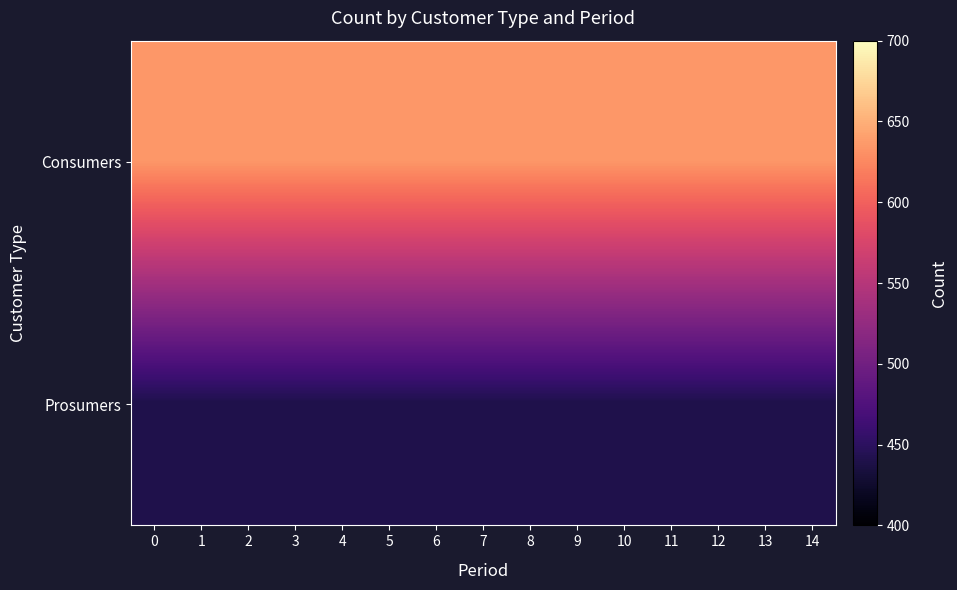

Reading right to left, transcribe all the data shown in this chart.

Consumers: 14=635	13=635	12=635	11=635	10=635	9=635	8=635	7=635	6=635	5=635	4=635	3=635	2=635	1=635	0=635
Prosumers: 14=440	13=440	12=440	11=440	10=440	9=440	8=440	7=440	6=440	5=440	4=440	3=440	2=440	1=440	0=440